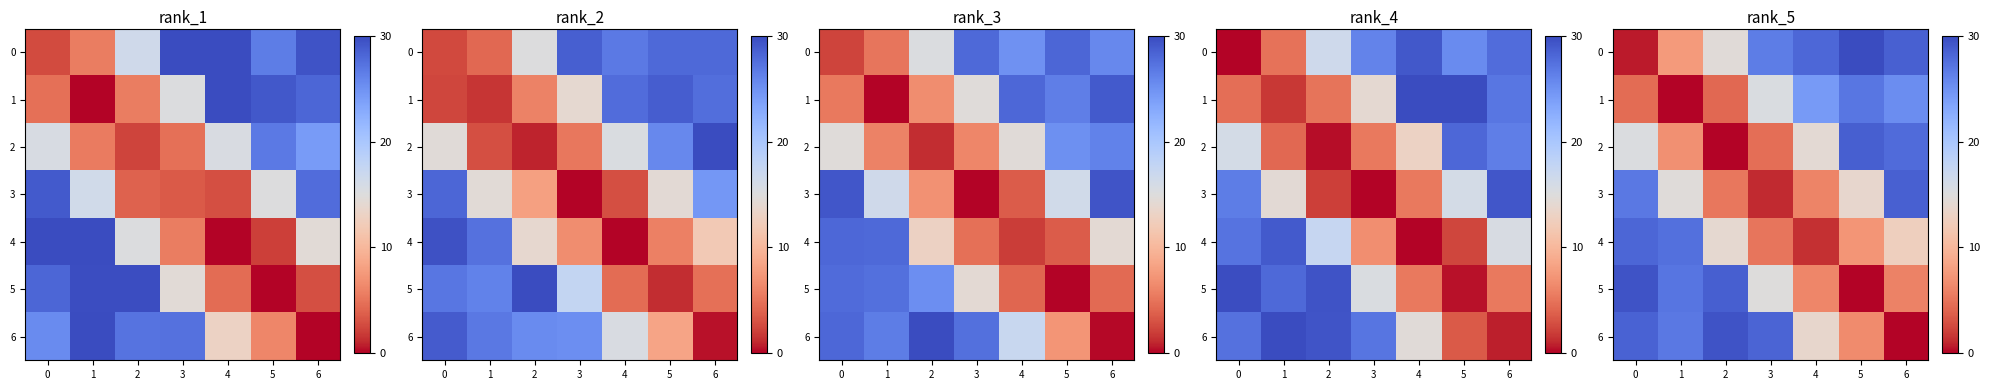

What is the difference between the maximum and minimum values in the row_3 series?

27.5